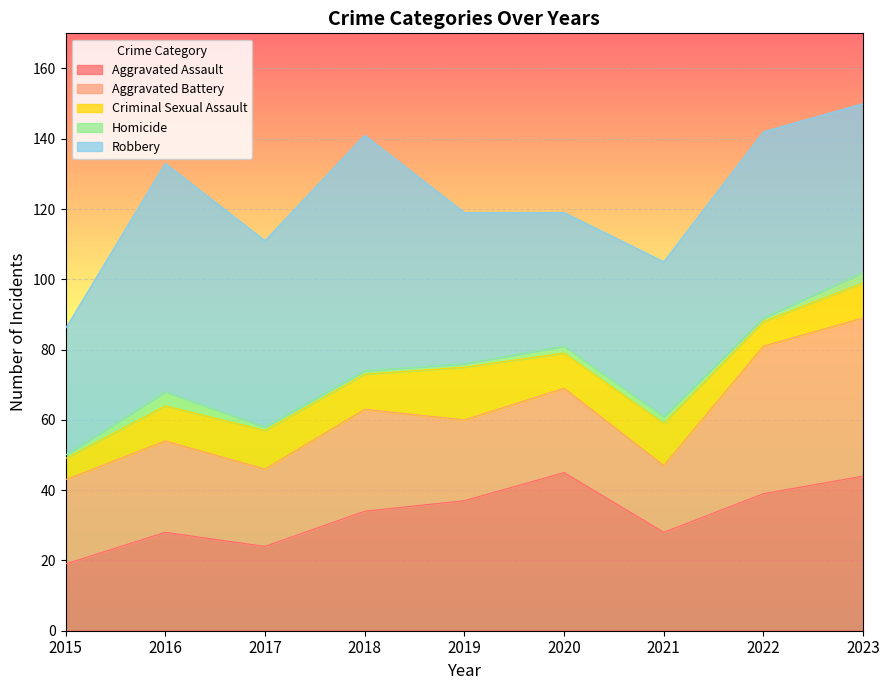

Read the Aggravated Assault value at 2017.

24